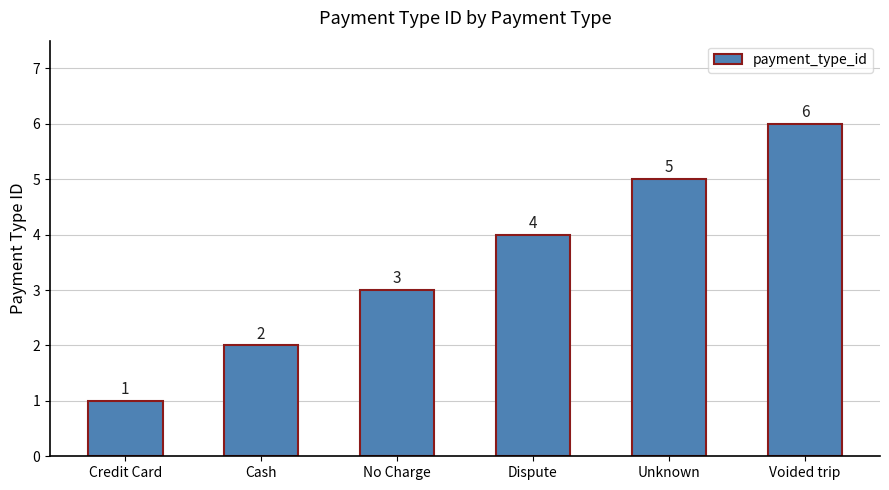

Reading left to right, list all the values displayed in this chart.

Credit Card=1	Cash=2	No Charge=3	Dispute=4	Unknown=5	Voided trip=6